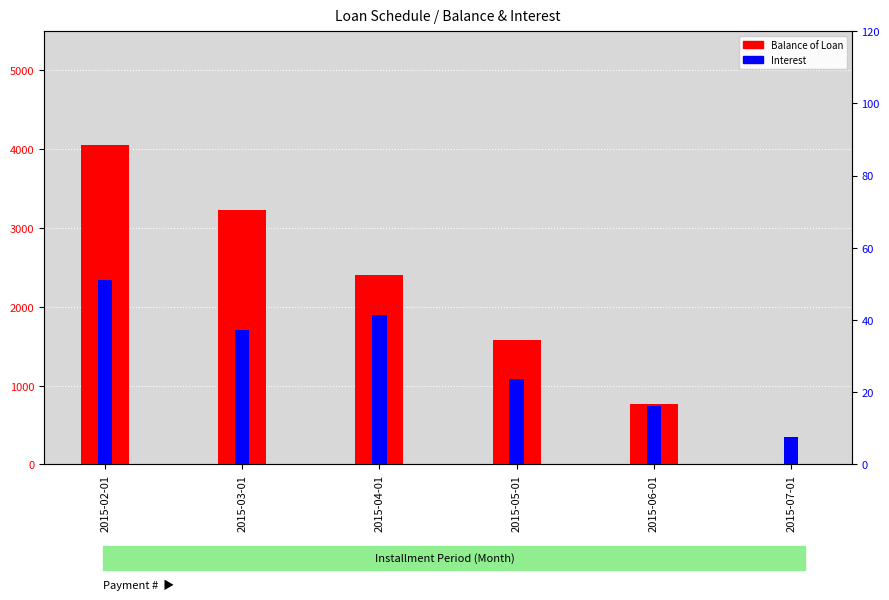

True or false: Balance of Loan has a value of 3227.3 at 2015-03-01.

True